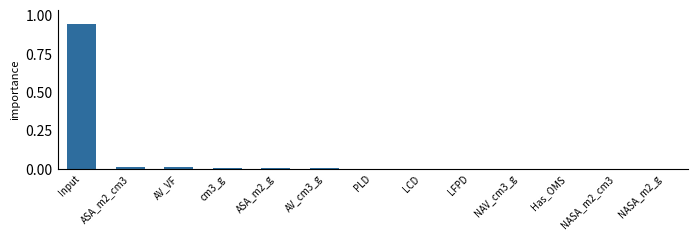

Which category has the highest value across all series?

Input